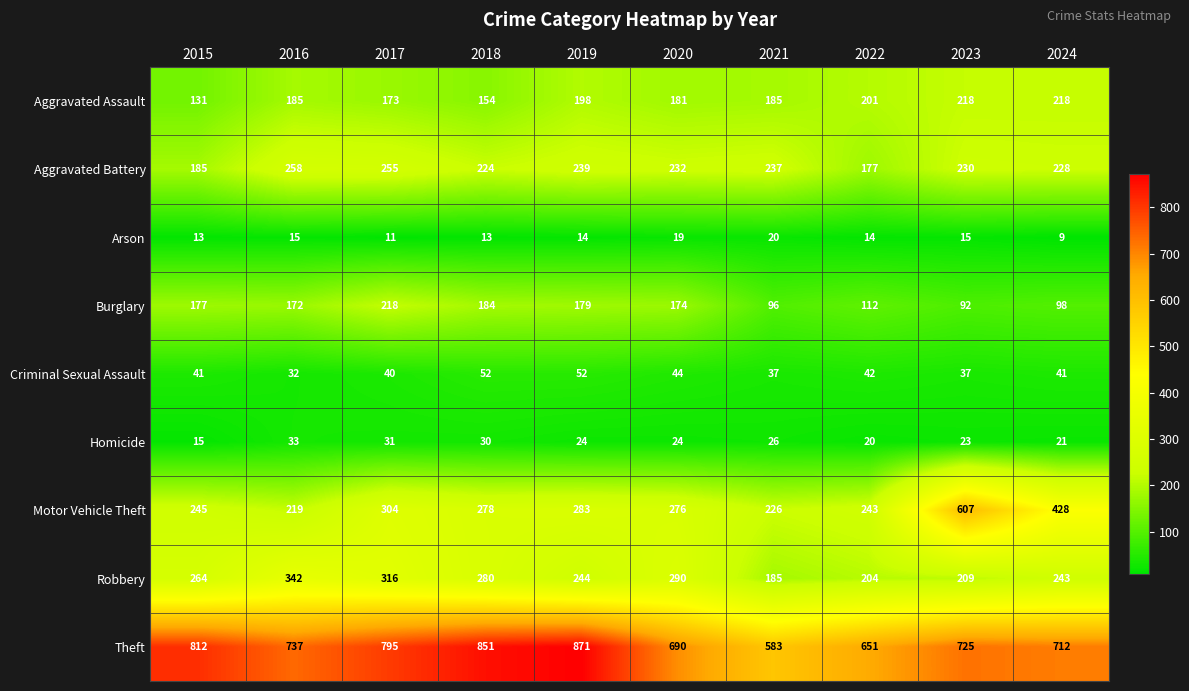

The Motor Vehicle Theft series shows 278 at 2018. True or false?

True